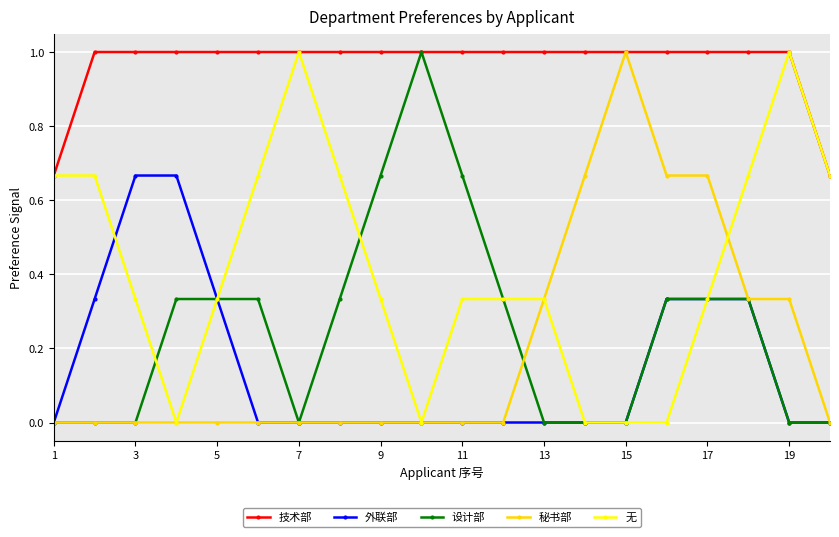

What are all the series names shown in the legend?

技术部, 外联部, 设计部, 秘书部, 无